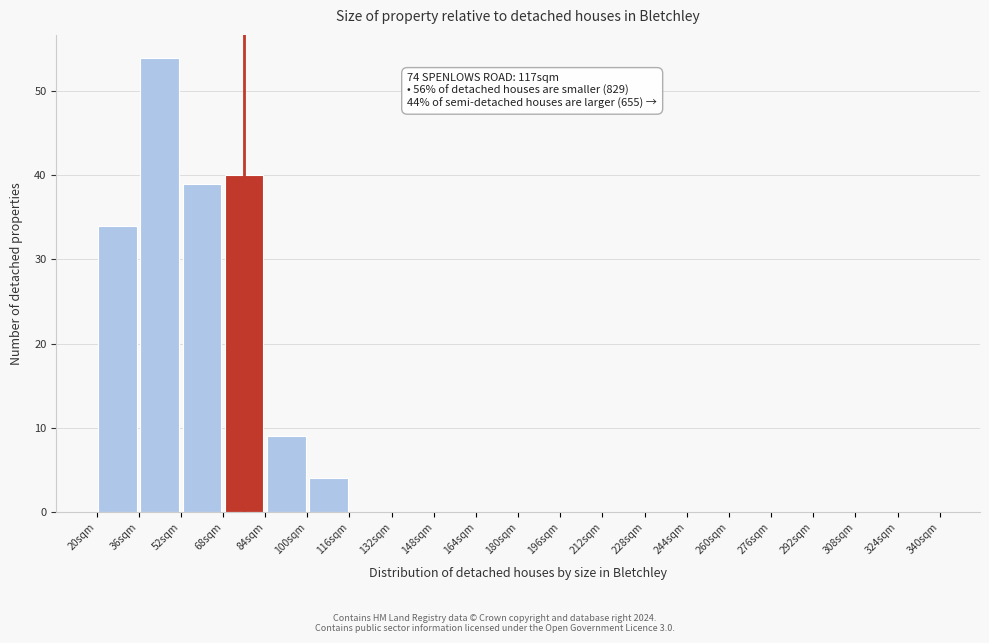

Which range on the x-axis has the tallest bar?

36 to 52